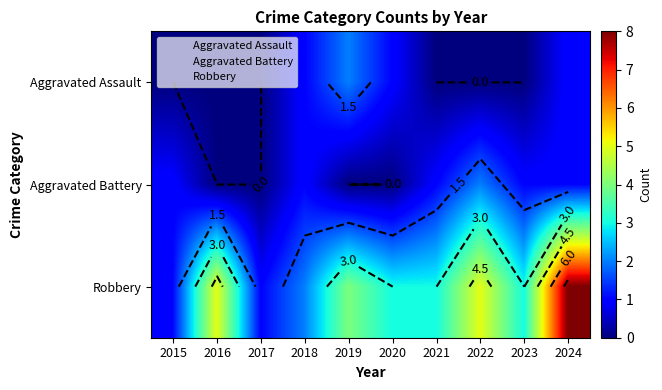

How many data points in Robbery are less than 3?

3